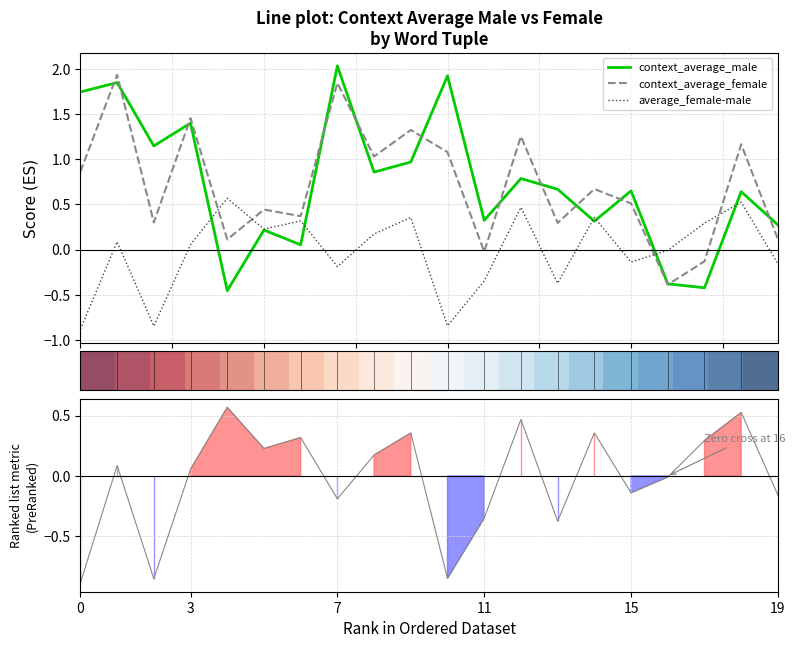

At which category does the chart reach its peak across all series?

7